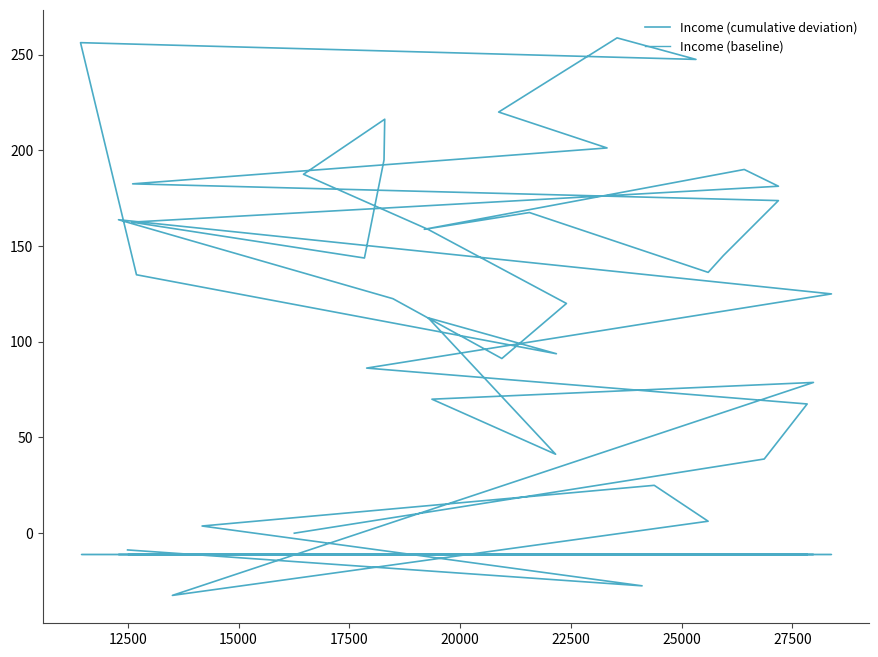

True or false: Income (cumulative deviation) and Income (baseline) intersect in this chart.

True